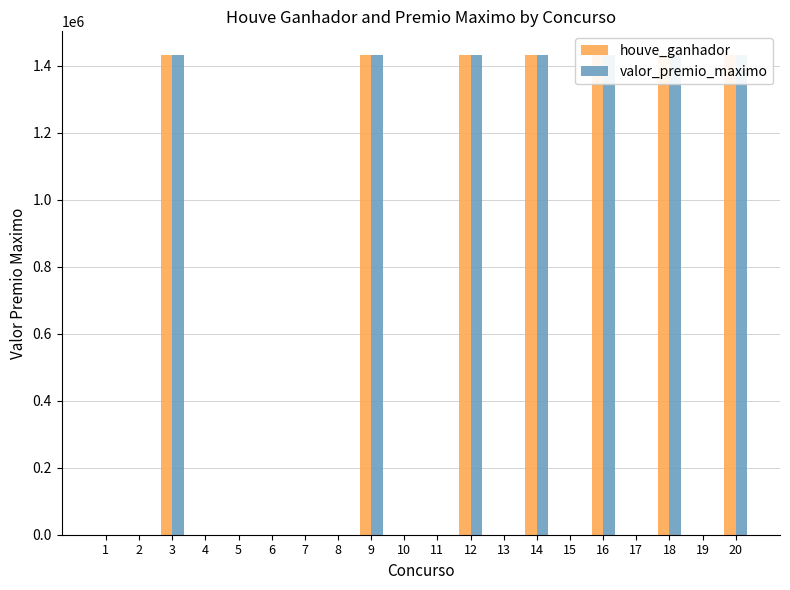

True or false: houve_ganhador has a value of -694442.3 at 17.

False